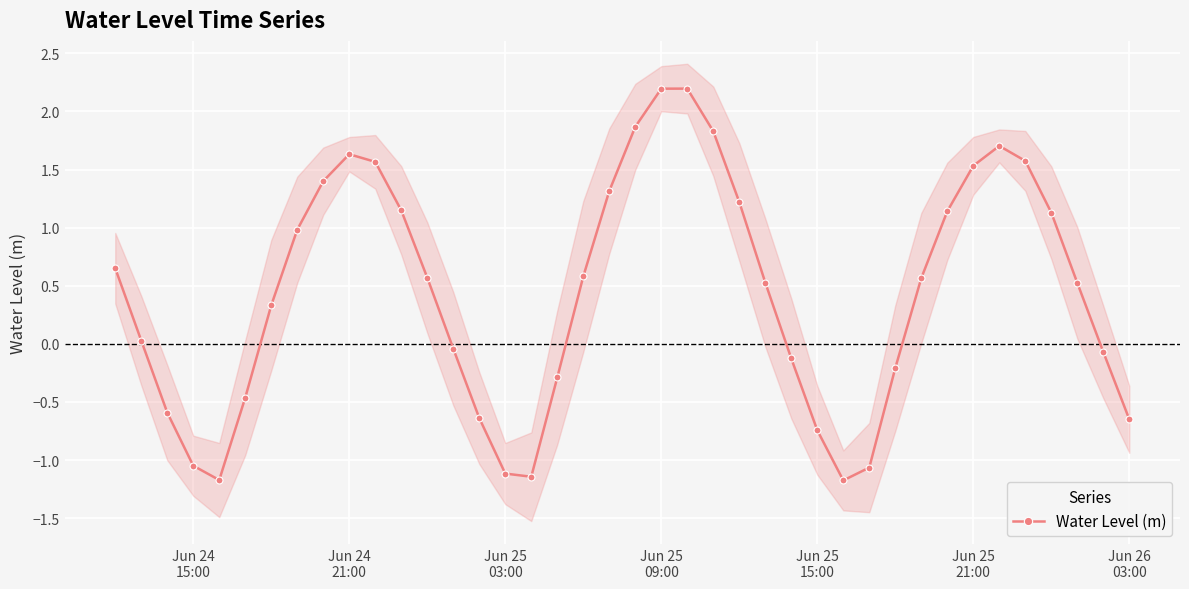

How many interior local peaks does the Water Level (m) series have?

3